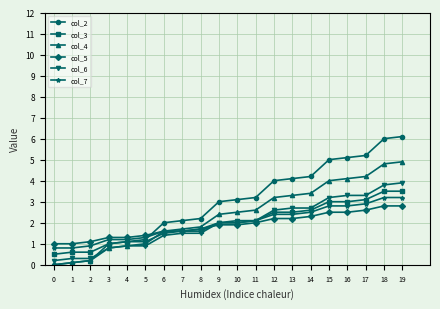

True or false: col_5 has a value of 2.3 at 14.

True